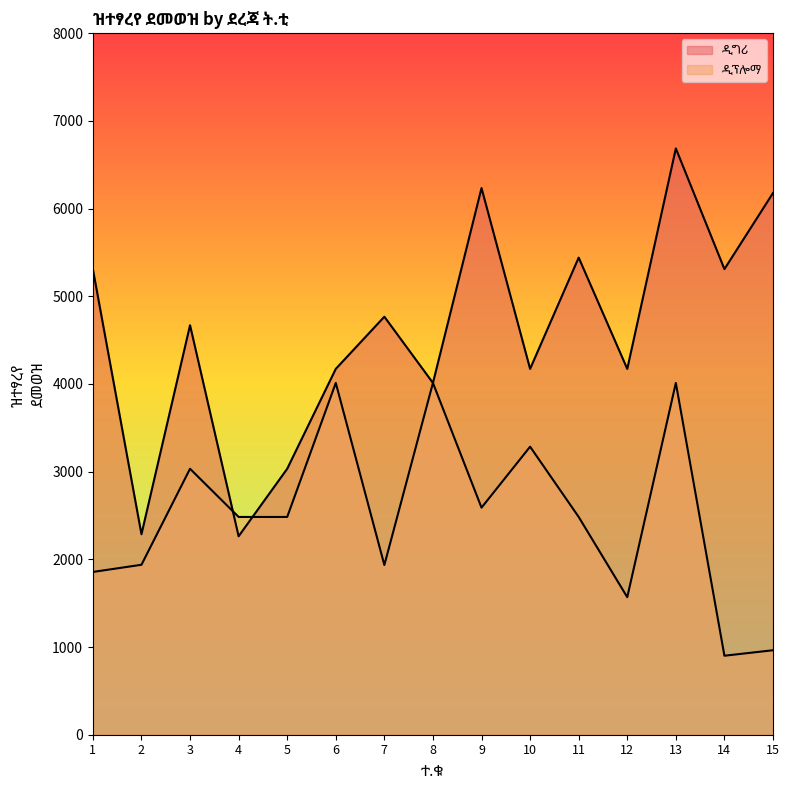

Does the chart display data point markers on the line(s)?

No